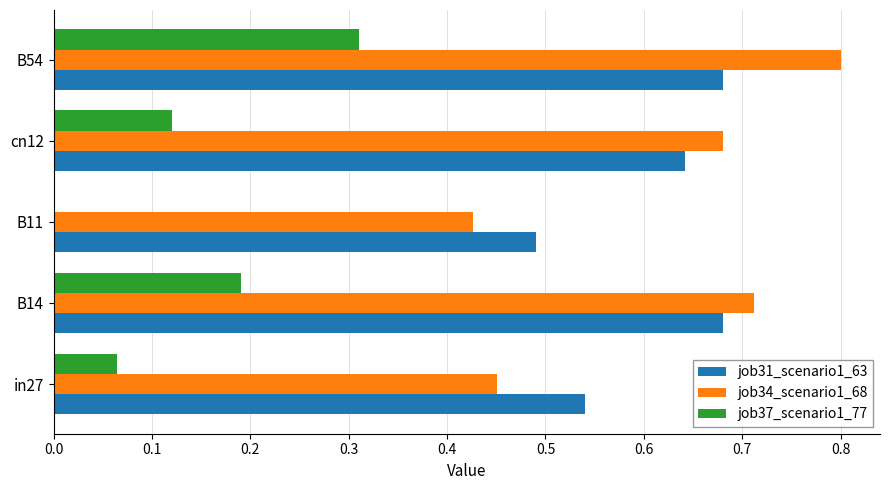

At which category does the chart reach its peak across all series?

B54